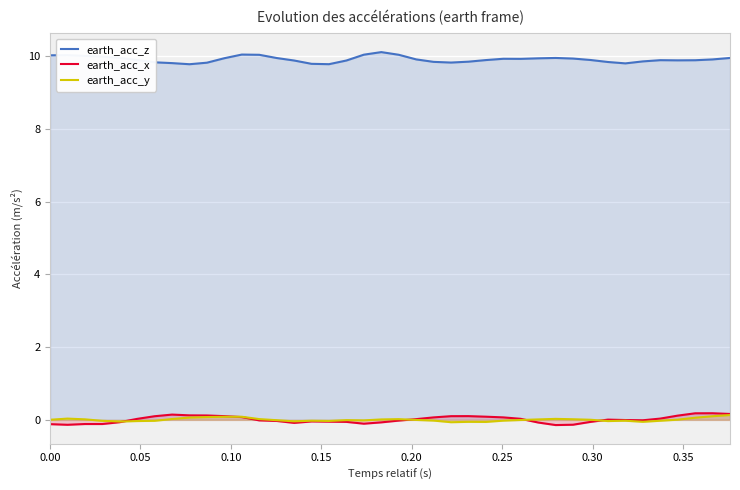

True or false: earth_acc_y and earth_acc_z intersect in this chart.

False